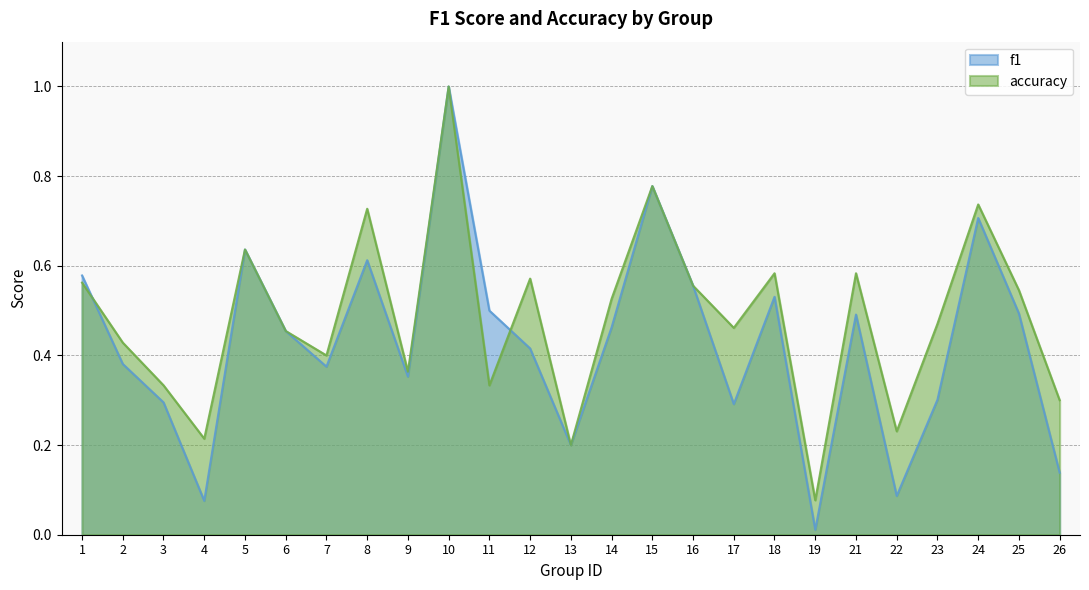

Rank the categories by accuracy value from highest to lowest.

10, 15, 24, 8, 5, 18, 21, 12, 1, 16, 25, 14, 23, 17, 6, 2, 7, 9, 3, 11, 26, 22, 4, 13, 19